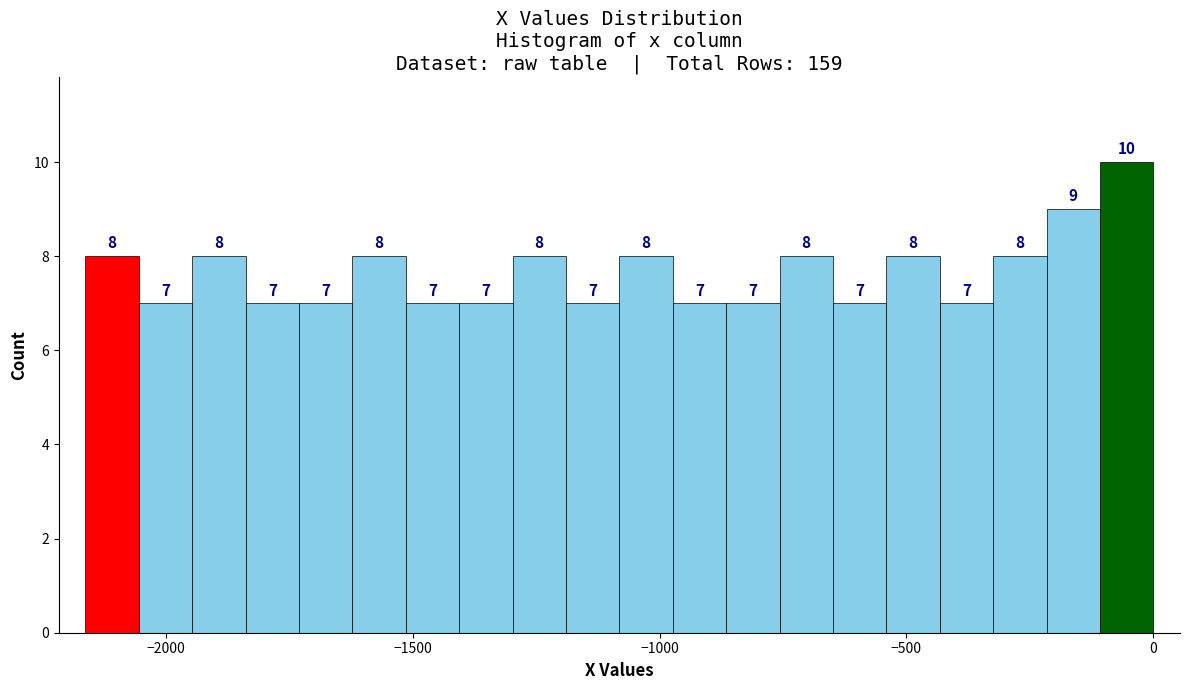

Read against the x-axis, roughly where is the centre of the tallest bar?

-50